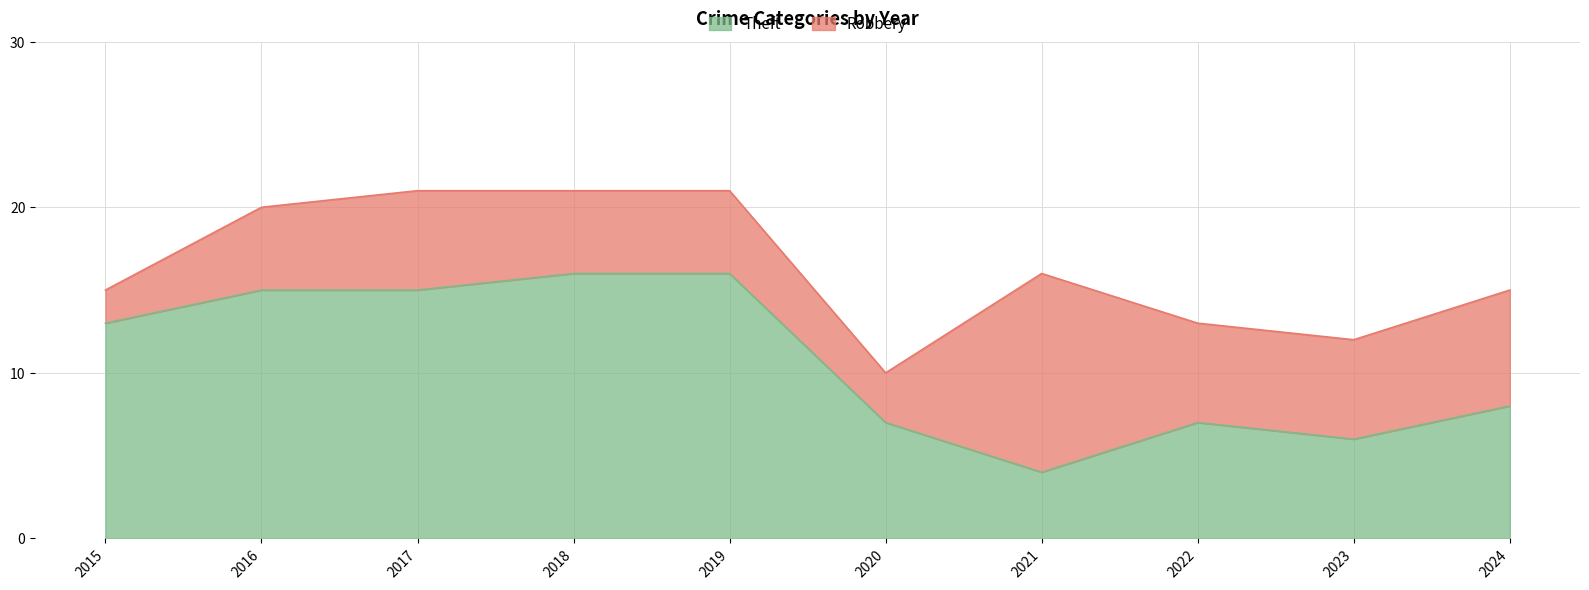

True or false: Theft has a value of 15 at 2016.

True